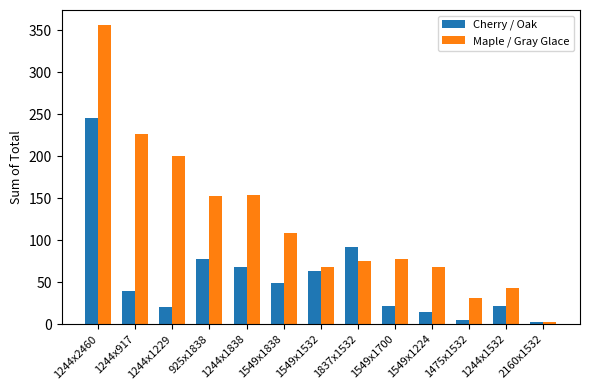

Which series has the widest spread of values?

Maple / Gray Glace